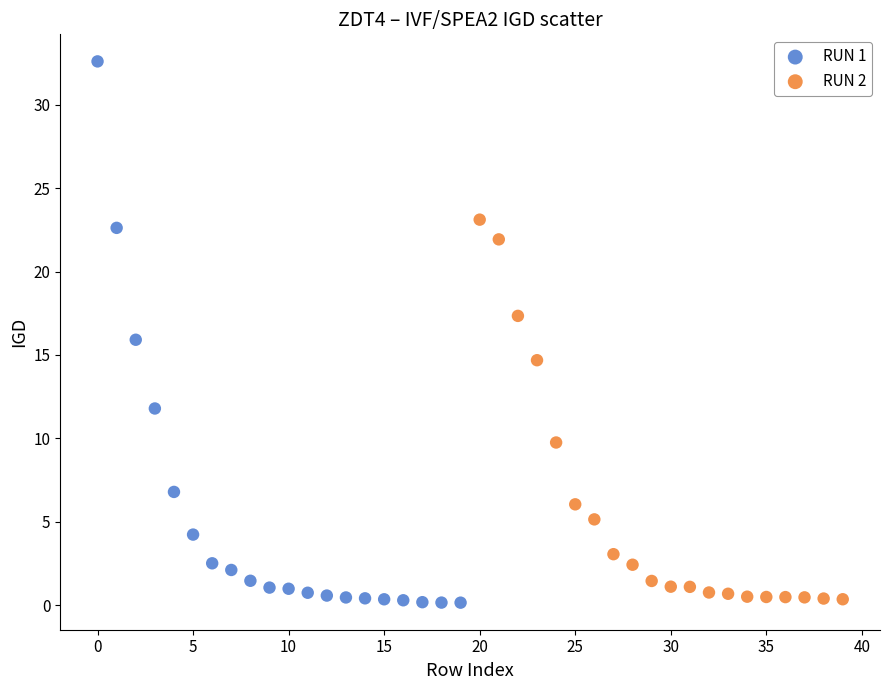

Which series has the largest Y range (max minus min)?

RUN 1